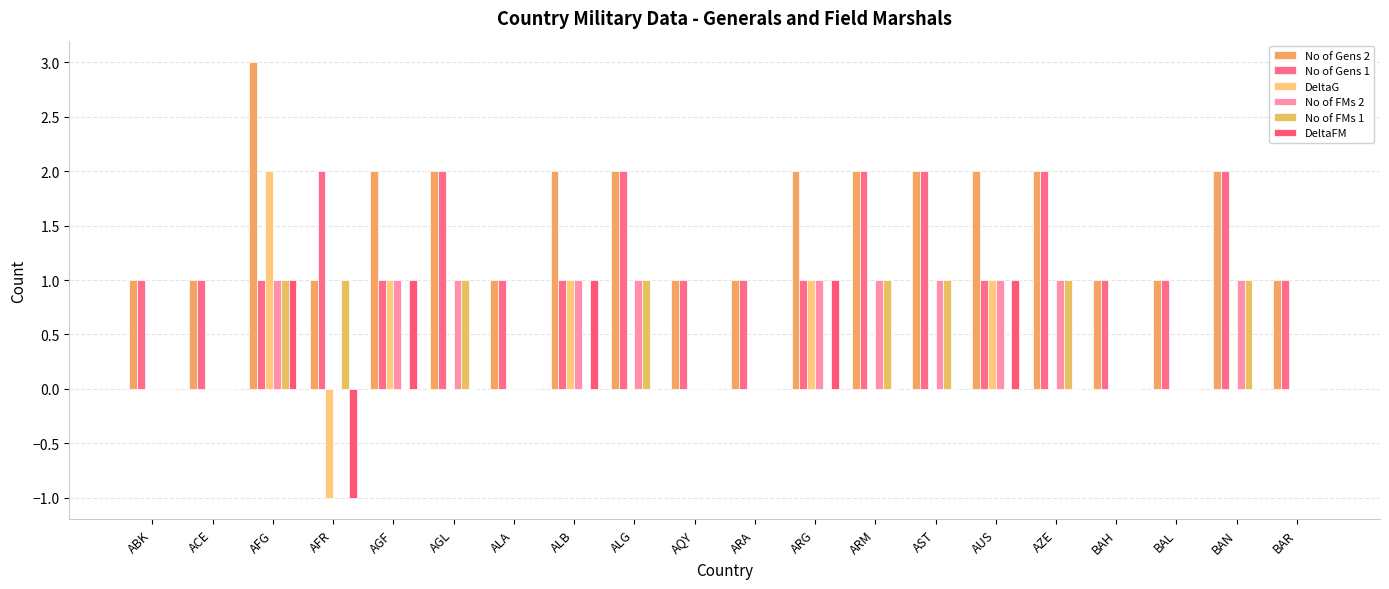

Reading right to left, extract all data points from this chart.

No of Gens 2: 1	2	1	1	2	2	2	2	2	1	1	2	2	1	2	2	1	3	1	1
No of Gens 1: 1	2	1	1	2	1	2	2	1	1	1	2	1	1	2	1	2	1	1	1
DeltaG: 0	0	0	0	0	1	0	0	1	0	0	0	1	0	0	1	-1	2	0	0
No of FMs 2: 0	1	0	0	1	1	1	1	1	0	0	1	1	0	1	1	0	1	0	0
No of FMs 1: 0	1	0	0	1	0	1	1	0	0	0	1	0	0	1	0	1	1	0	0
DeltaFM: 0	0	0	0	0	1	0	0	1	0	0	0	1	0	0	1	-1	1	0	0